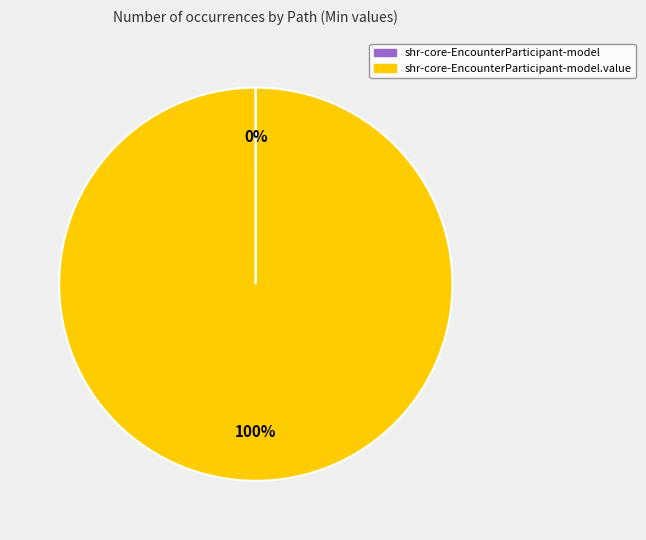

Does any single category account for the majority?

Yes